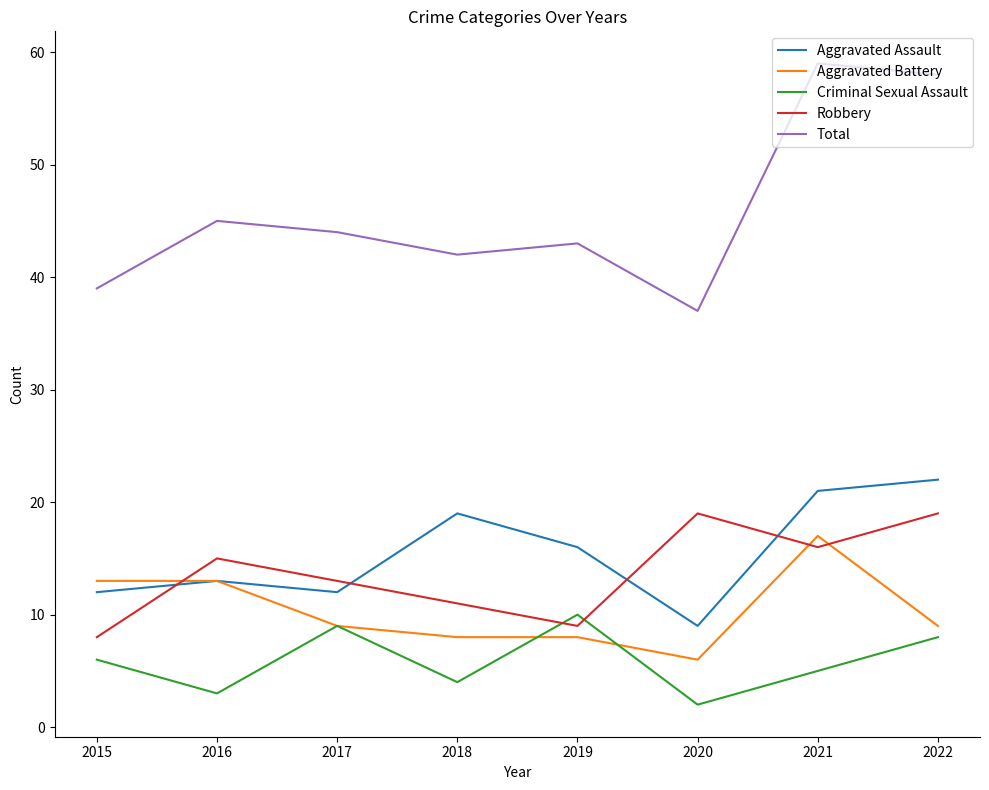

What is the minimum value for Aggravated Battery?

6